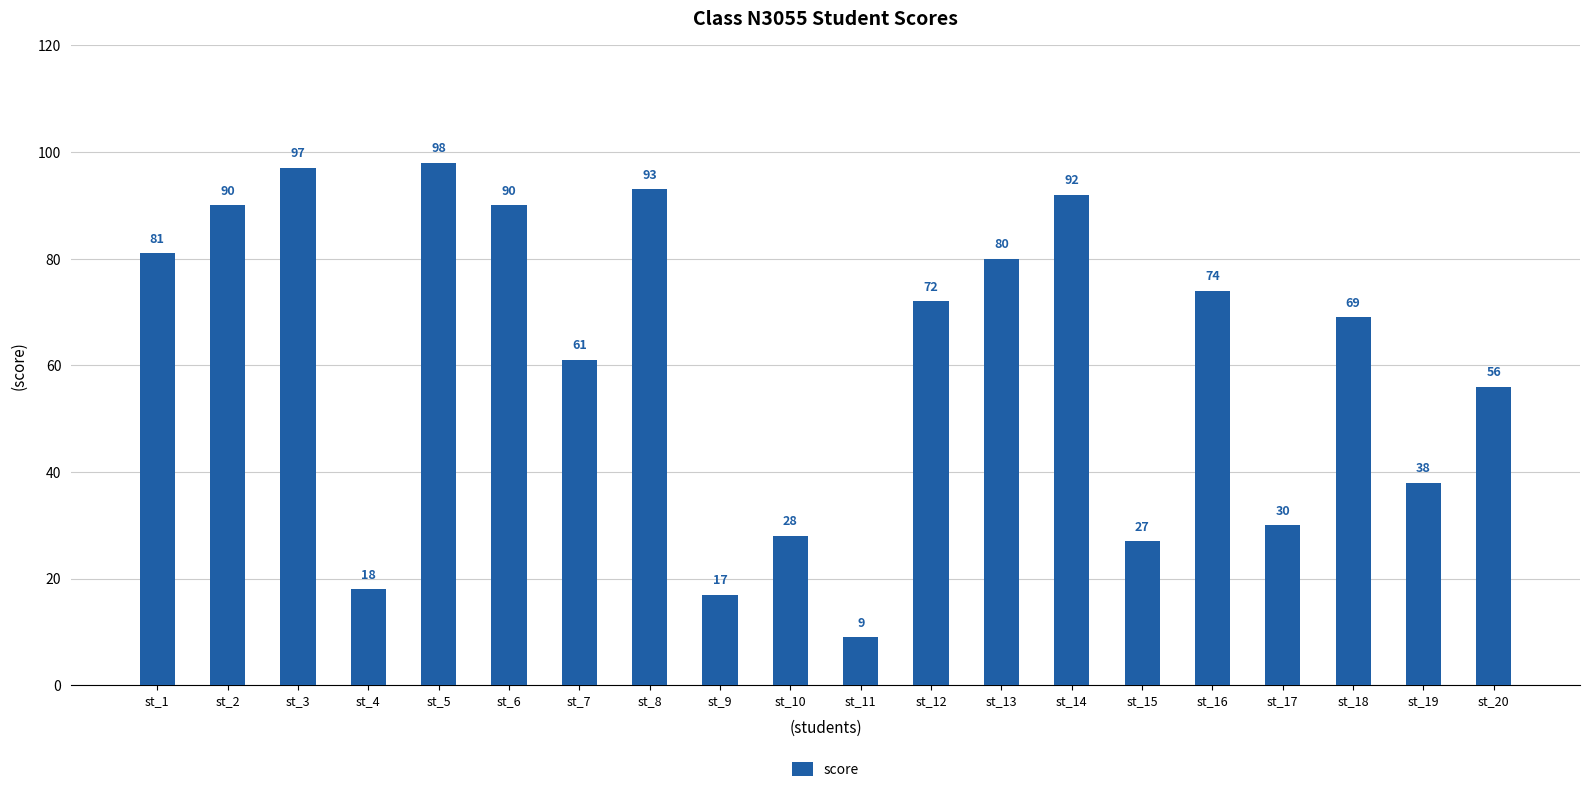

What is the change in value from st_3 to st_8?

-4